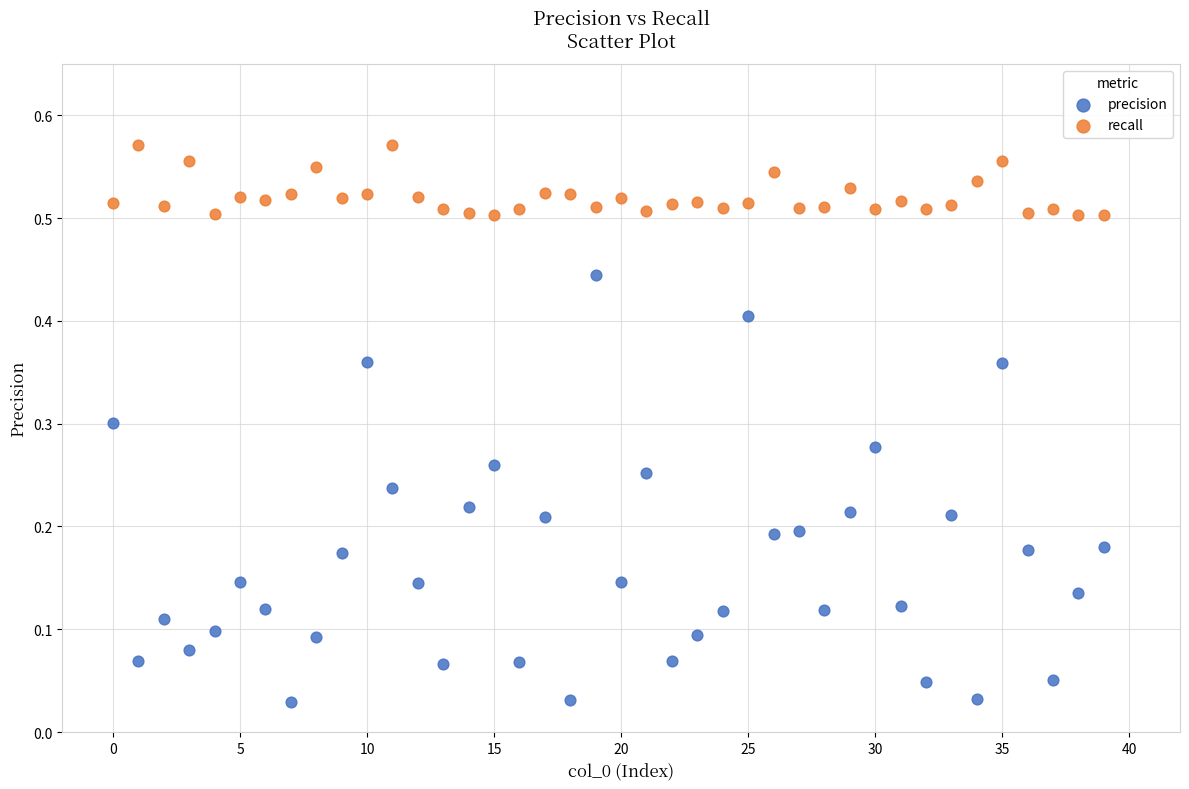

What are all the series names shown in the legend?

precision, recall